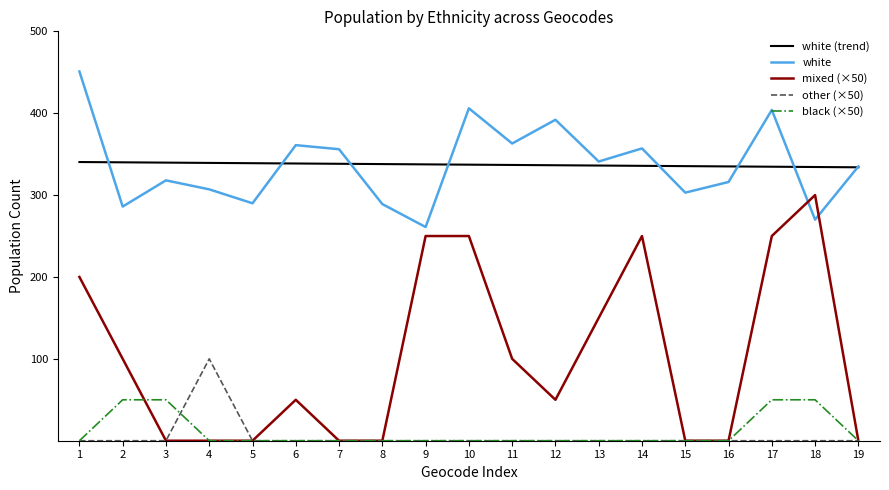

What is the average value of the other series?

5